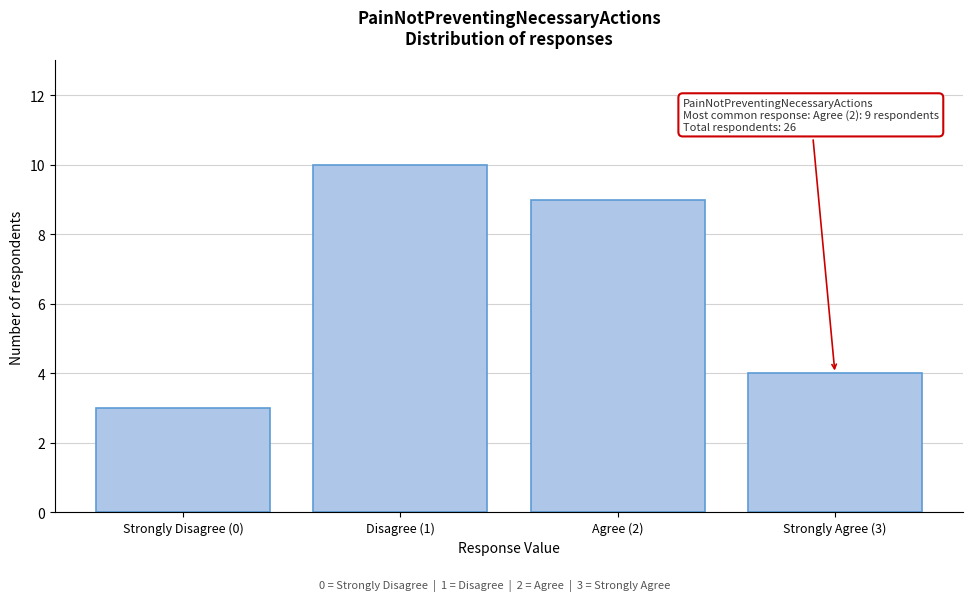

Reading right to left, transcribe all the data shown in this chart.

4	9	10	3